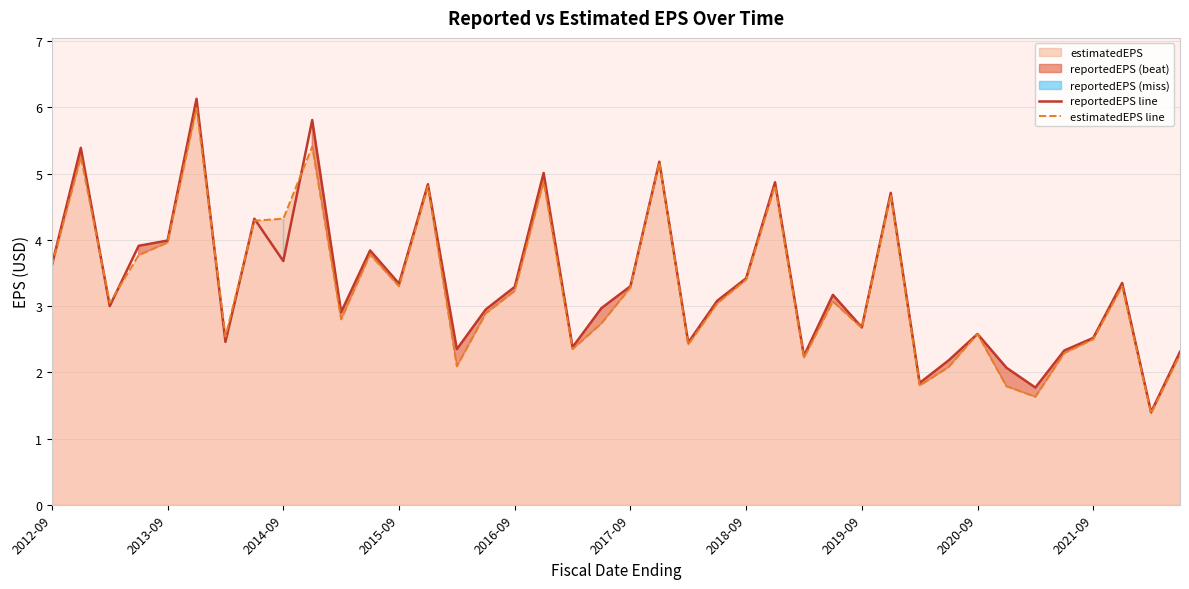

What is the highest value of the estimatedEPS line series?

6.0